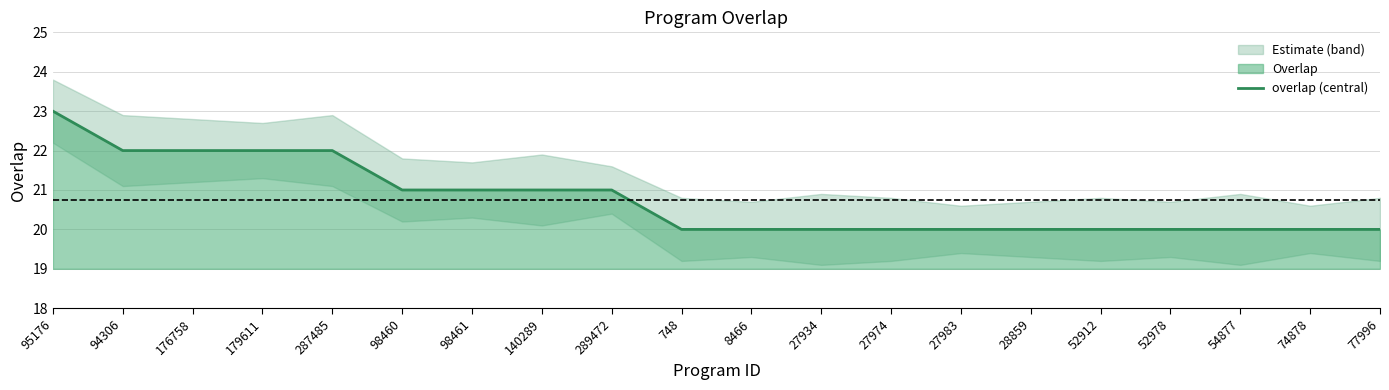

Where is the data nearest to the value 21?

98460